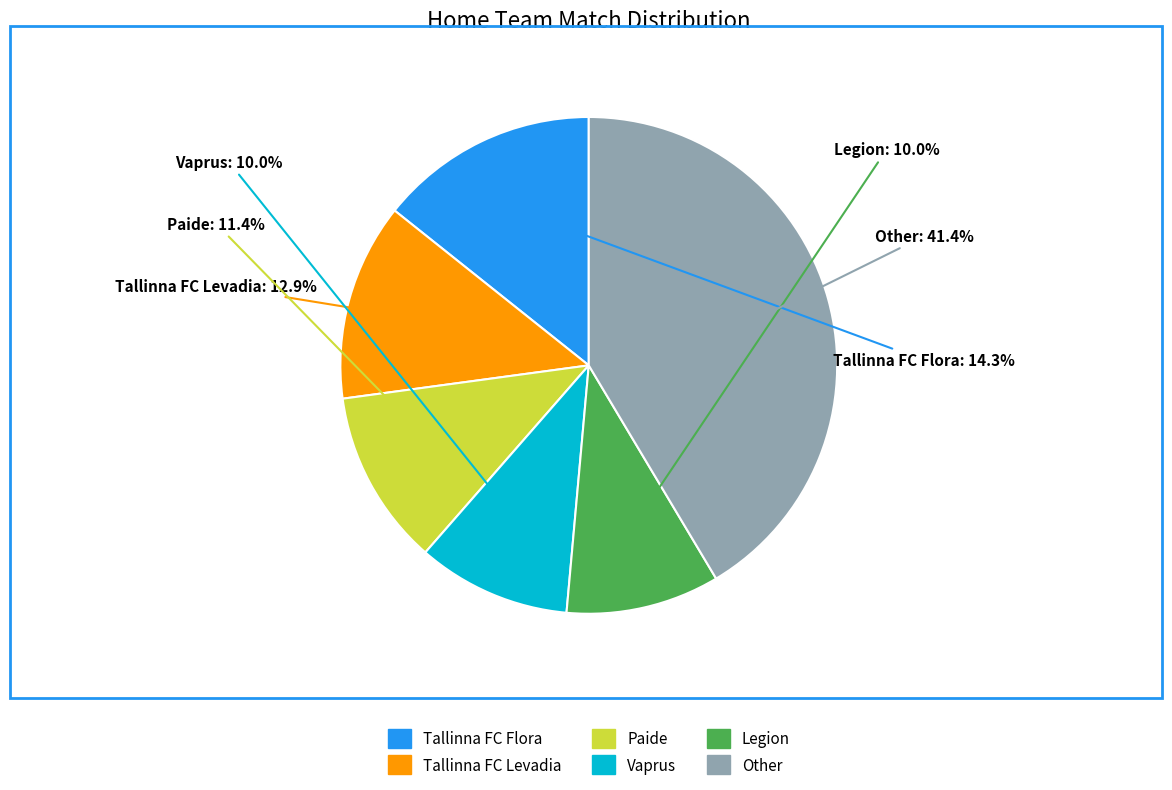

Is there a majority slice in this chart?

No